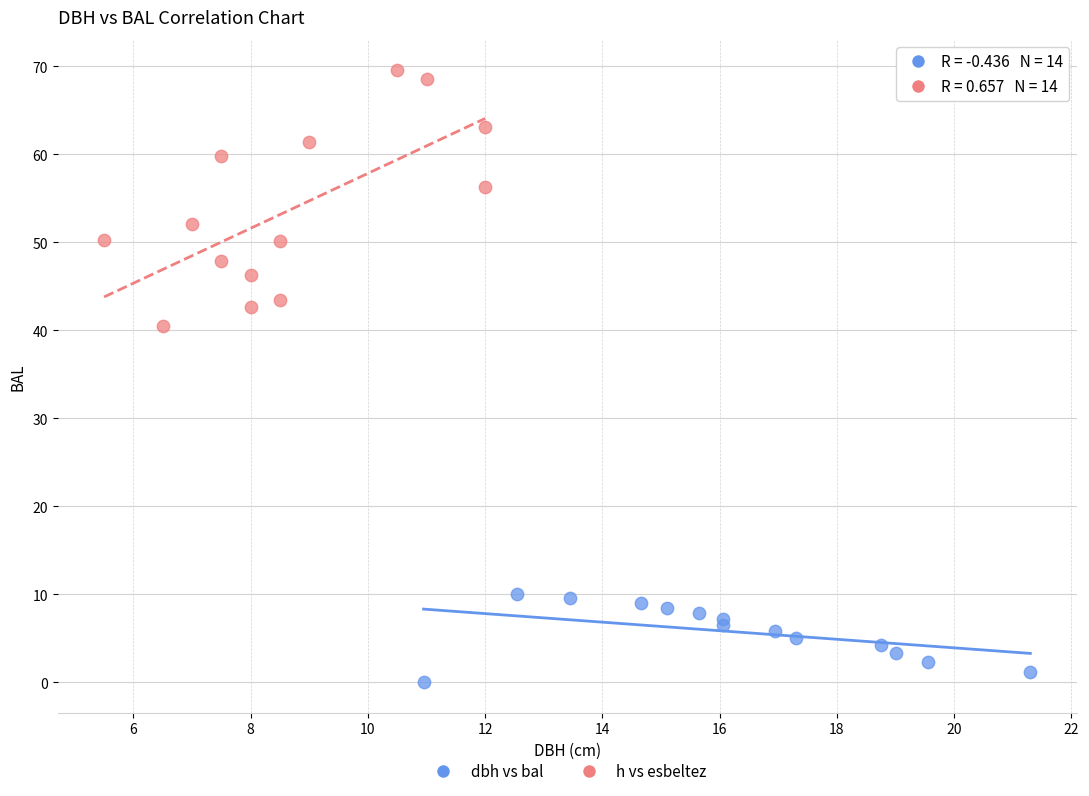

What are all the series names shown in the legend?

dbh vs bal, h vs esbeltez